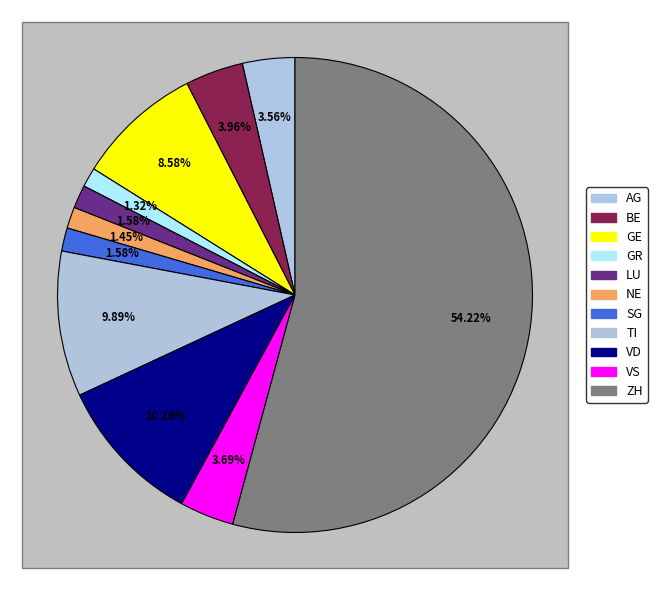

What percentage is the VS slice, to the nearest percent?

4%